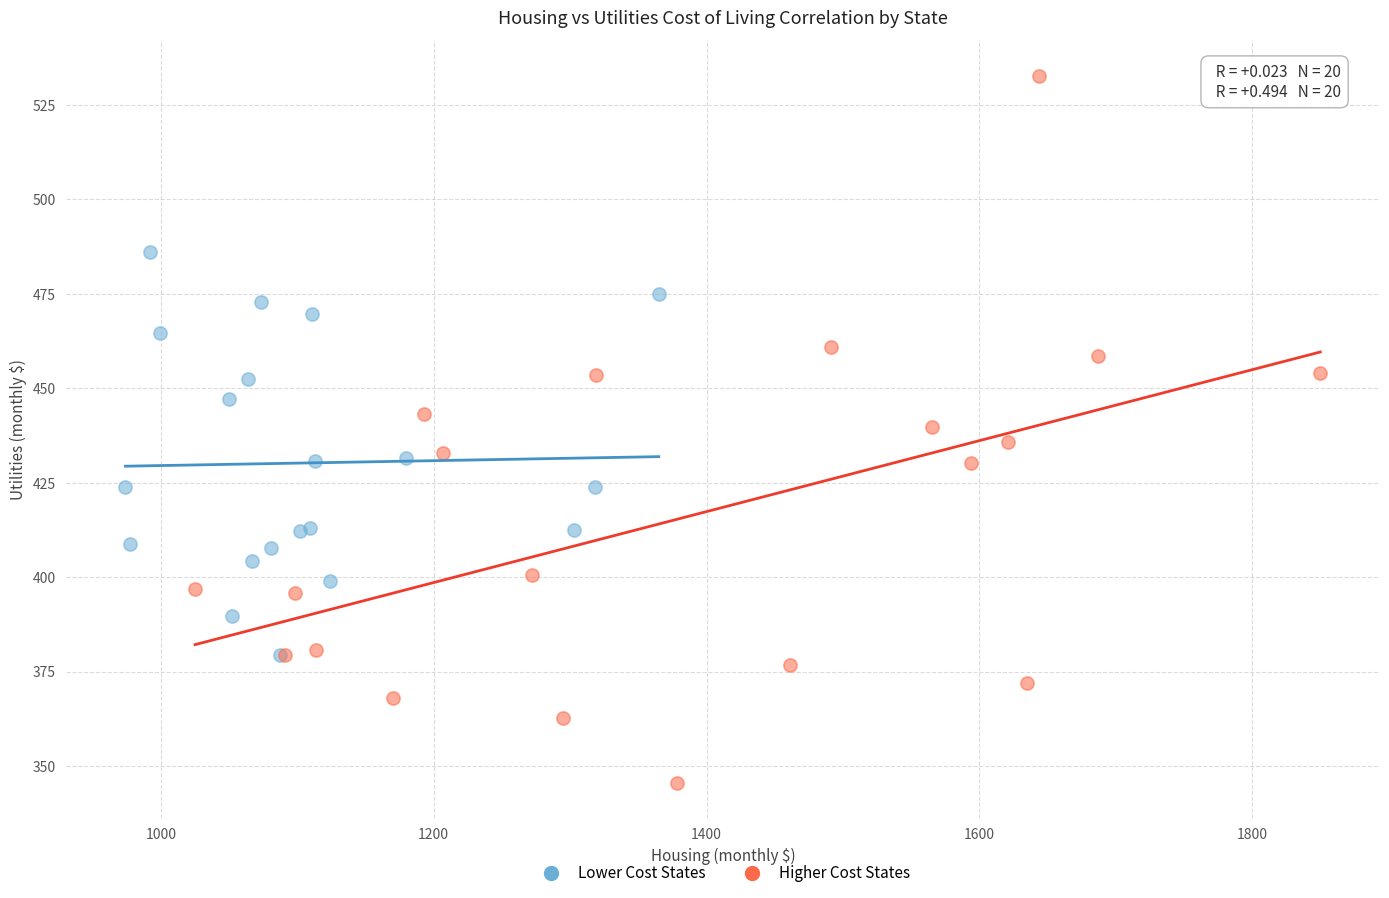

Which series reaches the minimum Y coordinate?

Higher Cost States